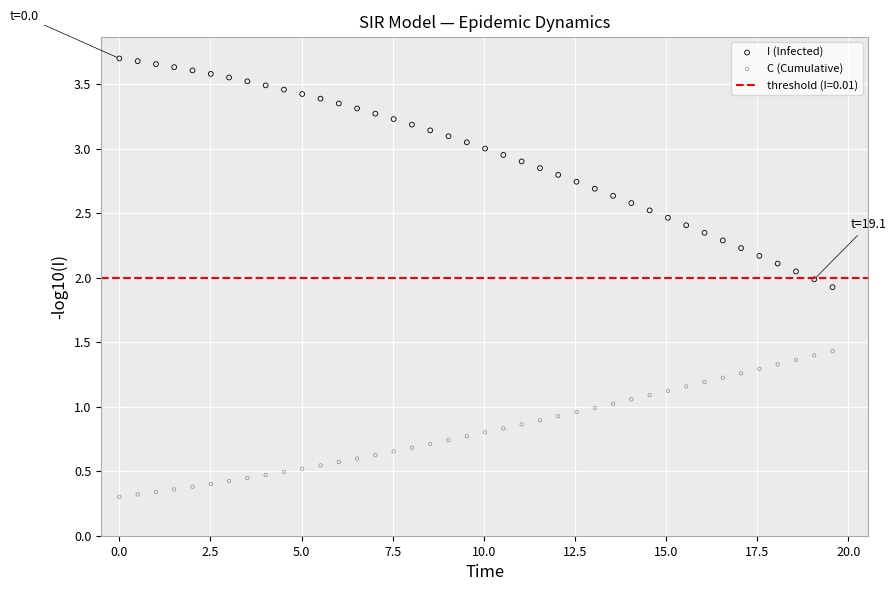

Across all data points, what is the range of X values (max minus min)?

19.6